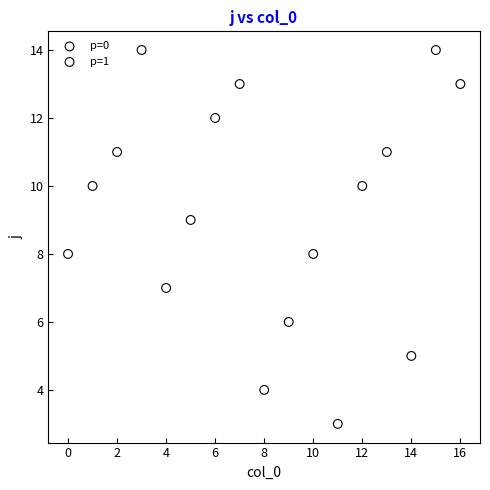

Which series reaches the minimum Y coordinate?

p=1